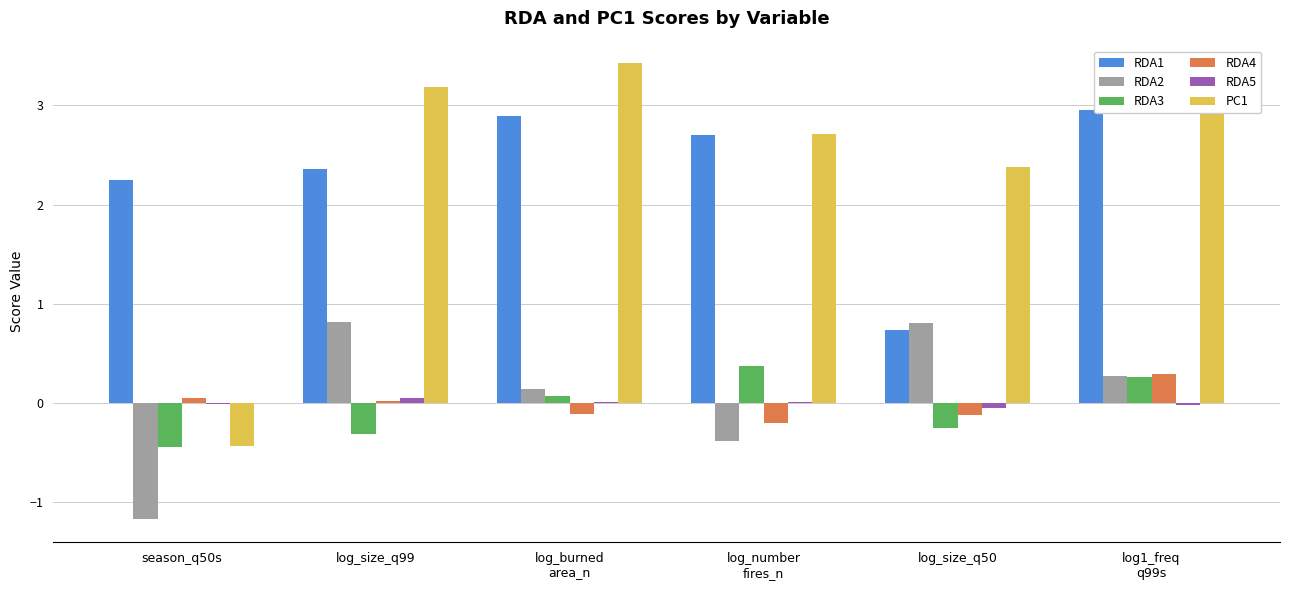

Where is RDA1 nearest to the value 1?

log_size_q50